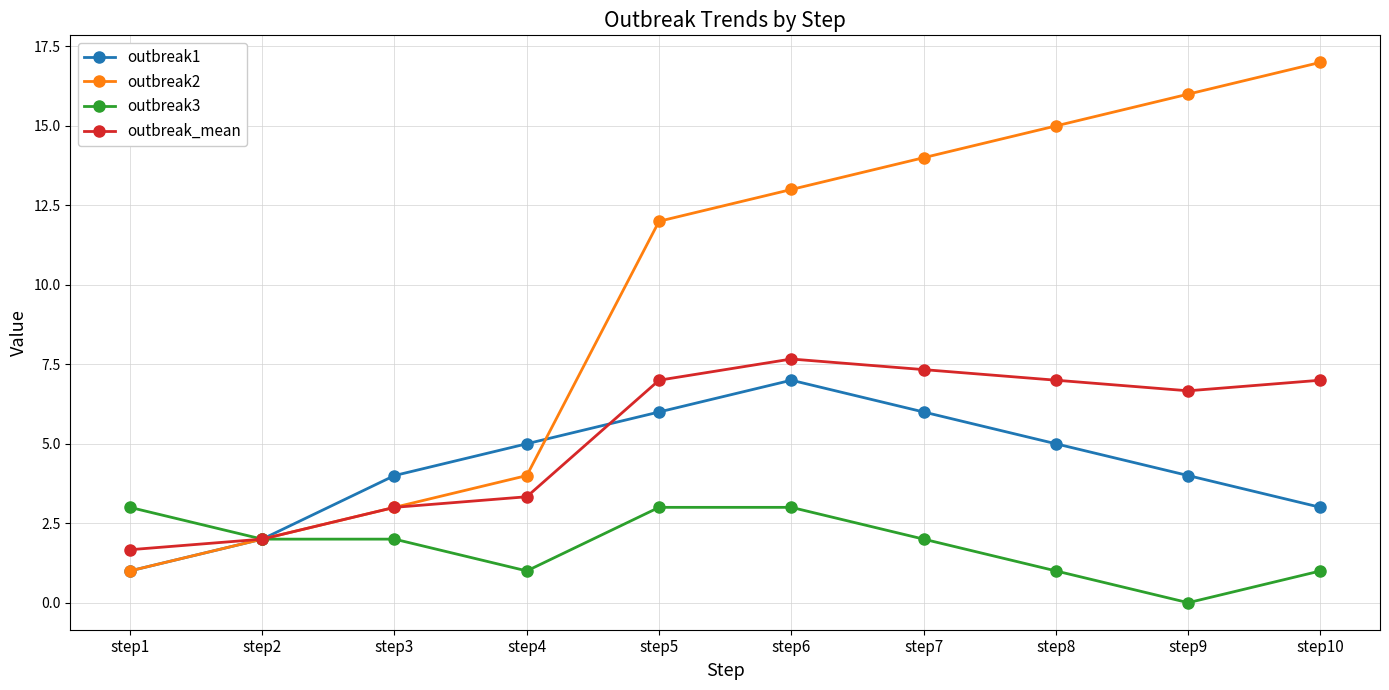

Is this an area chart (filled region under the line)?

No